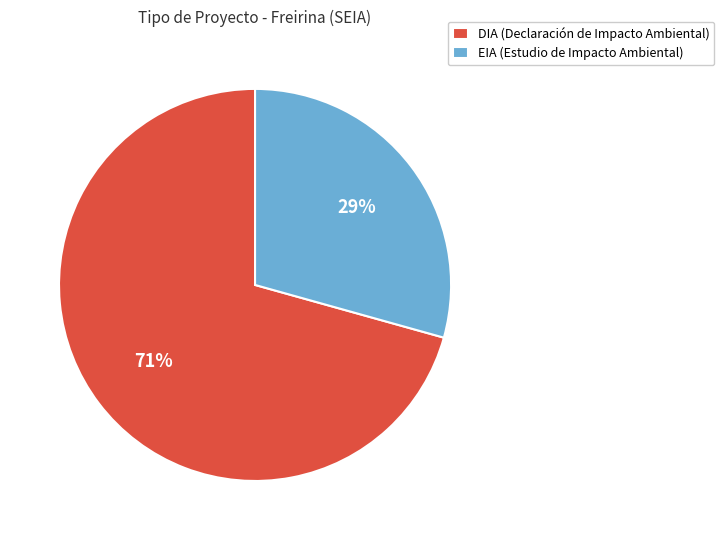

Approximately how many times larger is the value at EIA (Estudio de Impacto Ambiental) compared to DIA (Declaración de Impacto Ambiental)?

0.4